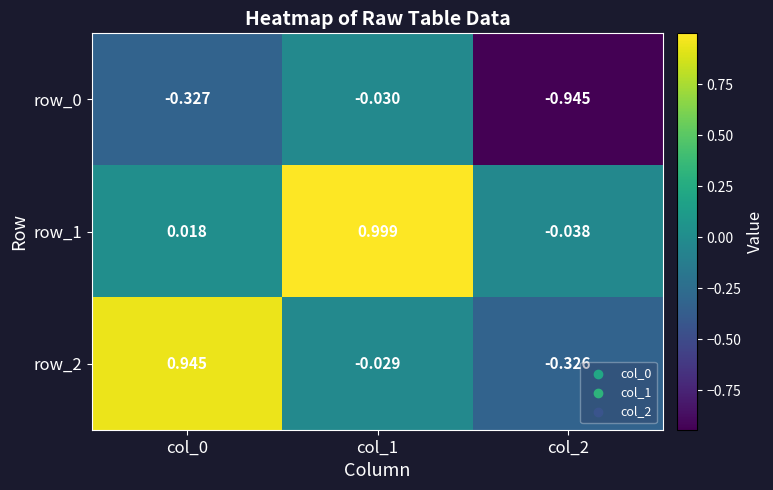

Is the value of row_2 at col_2 greater than the value of row_0 at col_0?

Yes